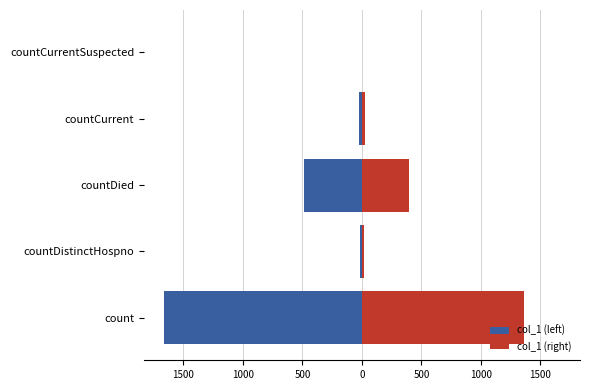

How many positive values does the col_1 (right) series have?

4